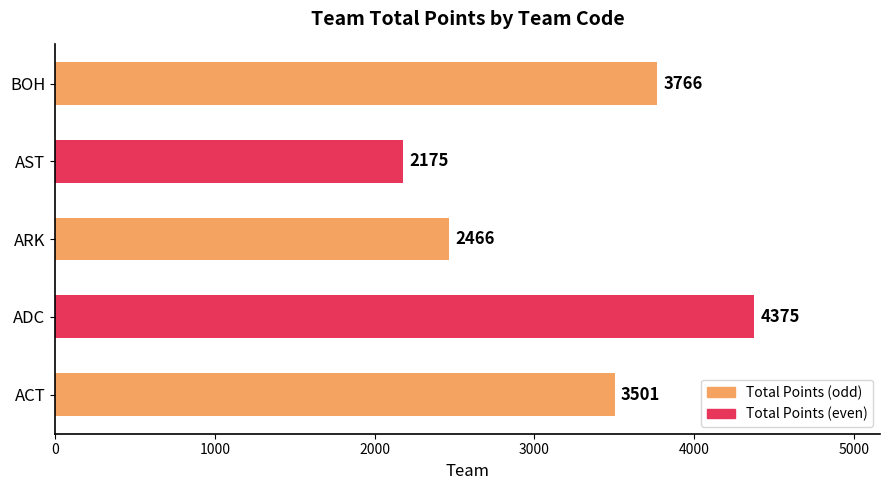

Which label corresponds to the largest value in the chart?

ADC